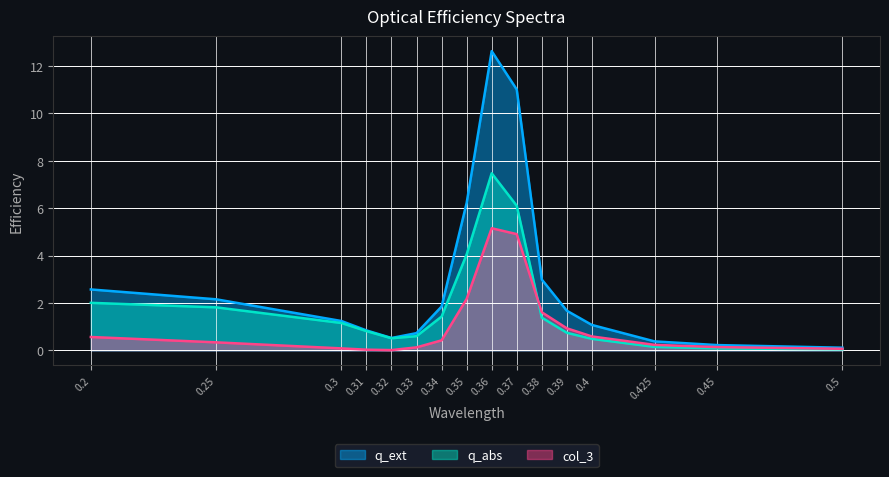

Where does the q_ext series first go above 1?

0.2